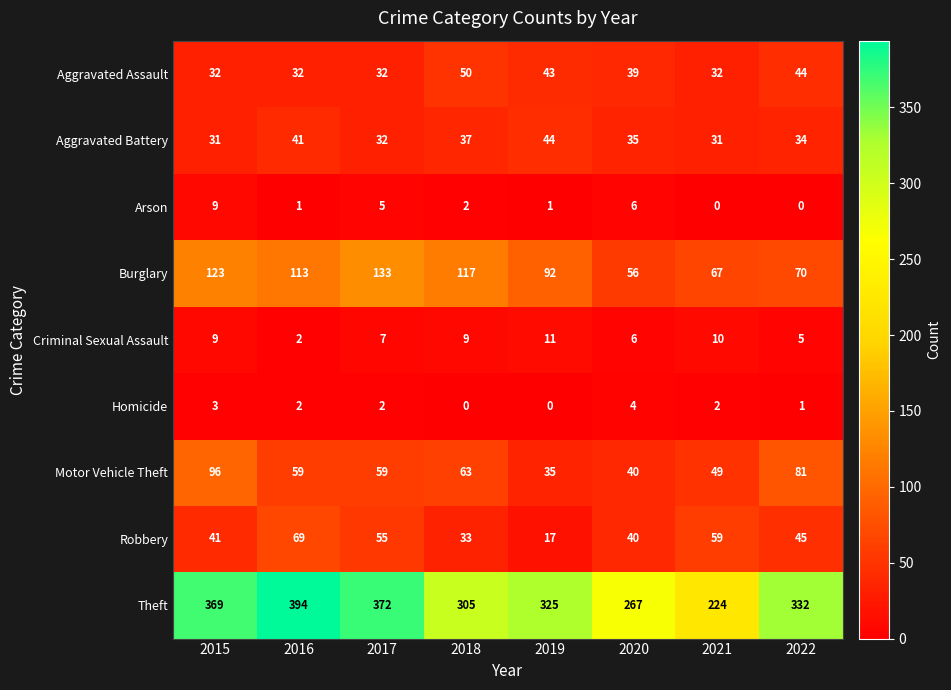

Rank the series by their maximum value, from lowest to highest.

Homicide, Arson, Criminal Sexual Assault, Aggravated Battery, Aggravated Assault, Robbery, Motor Vehicle Theft, Burglary, Theft